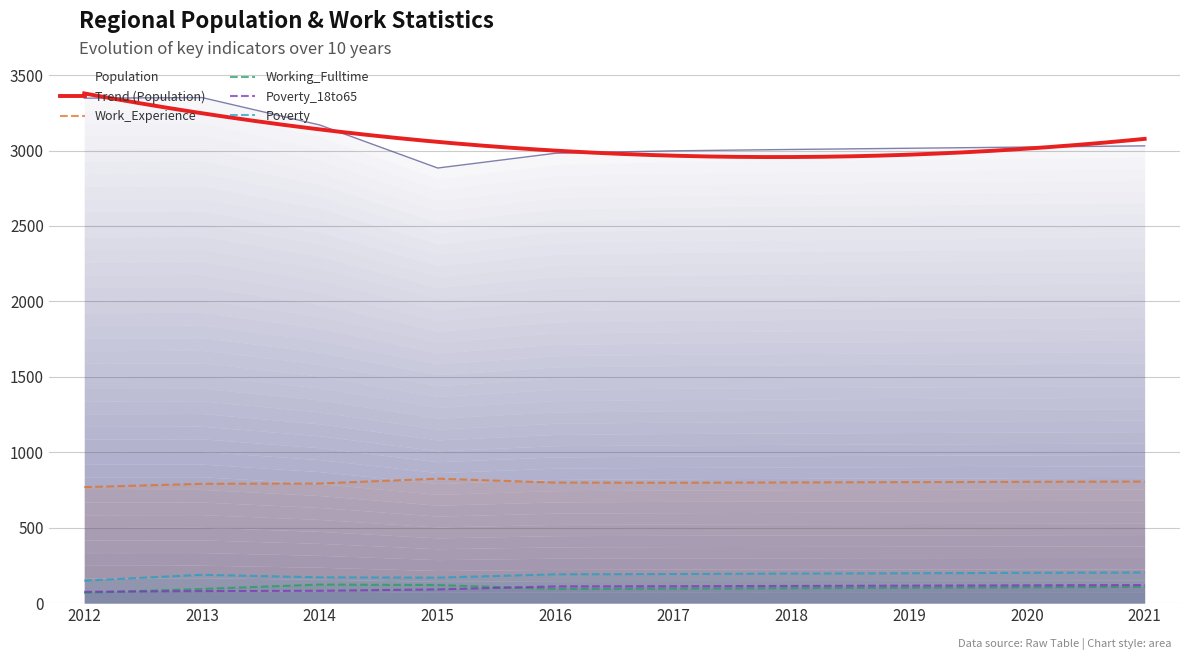

Which category has the highest value in the Working_Fulltime series?

2014